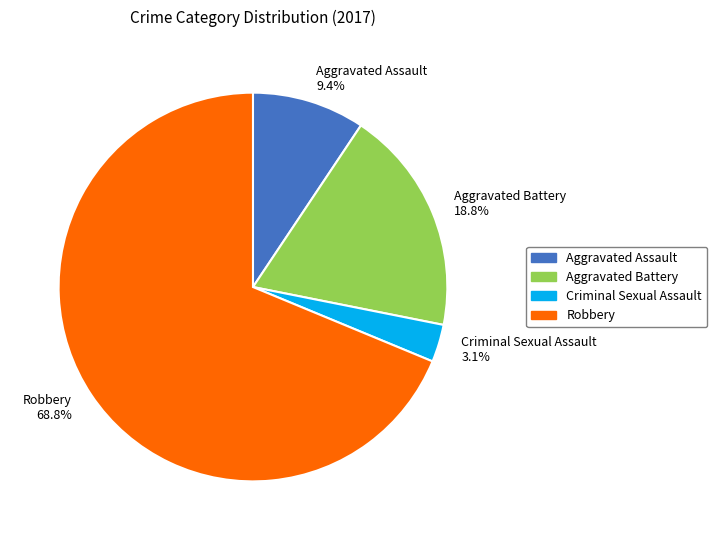

Approximately how many times larger is the value at Robbery compared to Aggravated Assault?

7.3